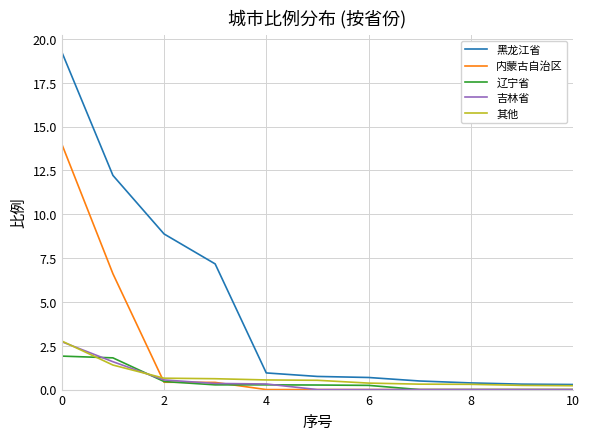

Which series has the widest spread of values?

黑龙江省